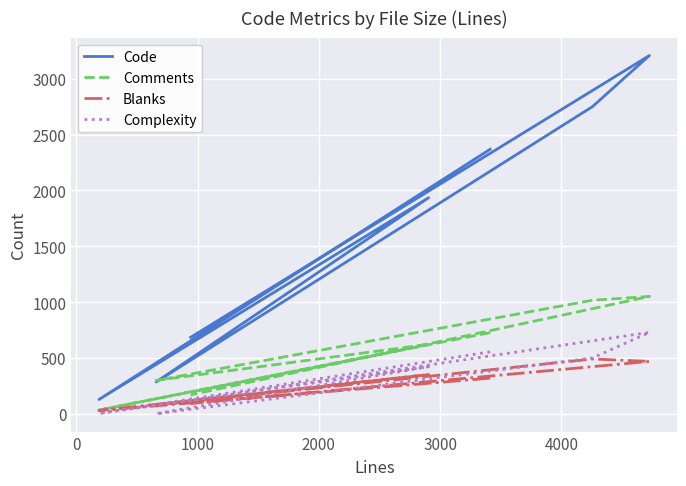

Between 0 and 3000, which series saw the biggest shift?

Code